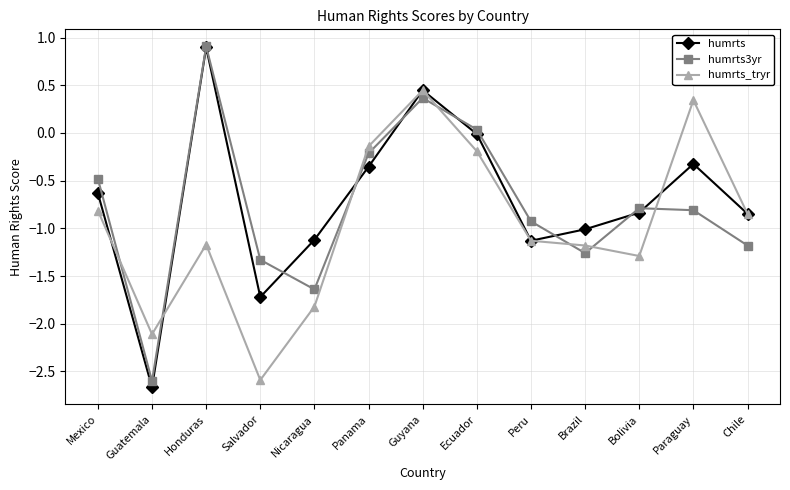

True or false: humrts3yr has a value of -1.3 at Brazil.

True